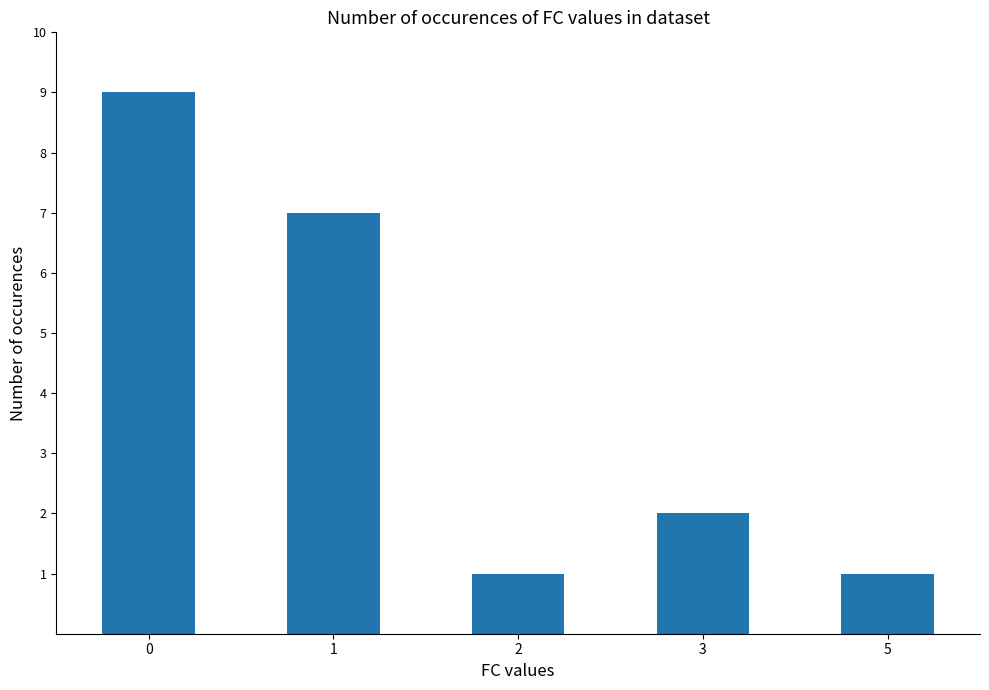

What is the sum of all values?

20